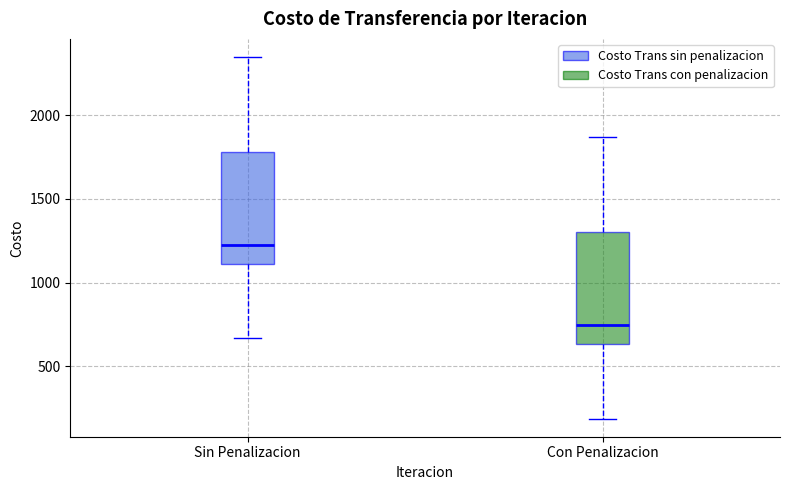

Reading left to right, transcribe this box plot: for each box, give where its median line is, the range the box spans, and where its two whiskers end, as read against the y-axis. The values are not printed on the chart, so give them approximately, as read against the axis.

Sin Penalizacion: median 1250, box 1100 to 1800, whiskers 650 to 2350
Con Penalizacion: median 750, box 650 to 1300, whiskers 200 to 1850